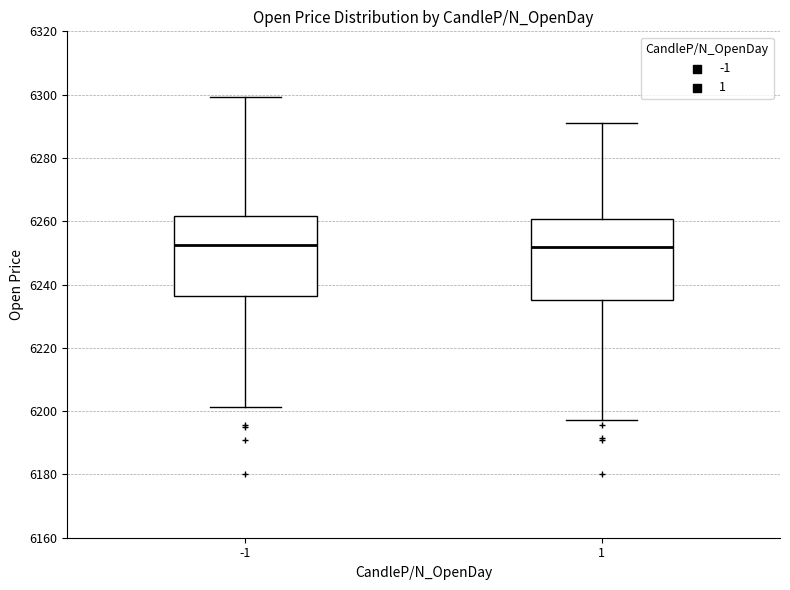

Where does the median line of the box at x = 1 sit on the y-axis? The values are not printed on the chart, so give them approximately, as read against the axis.

6252